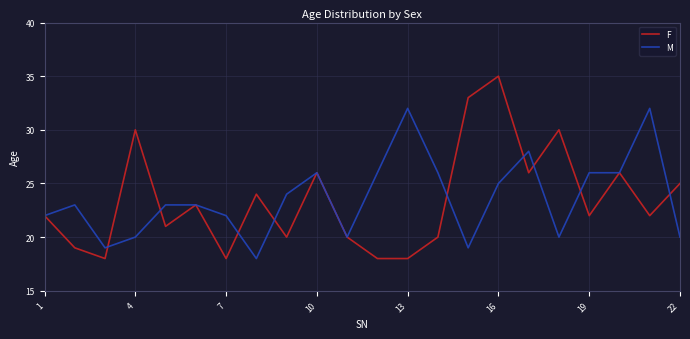

What is the minimum value for M?

18